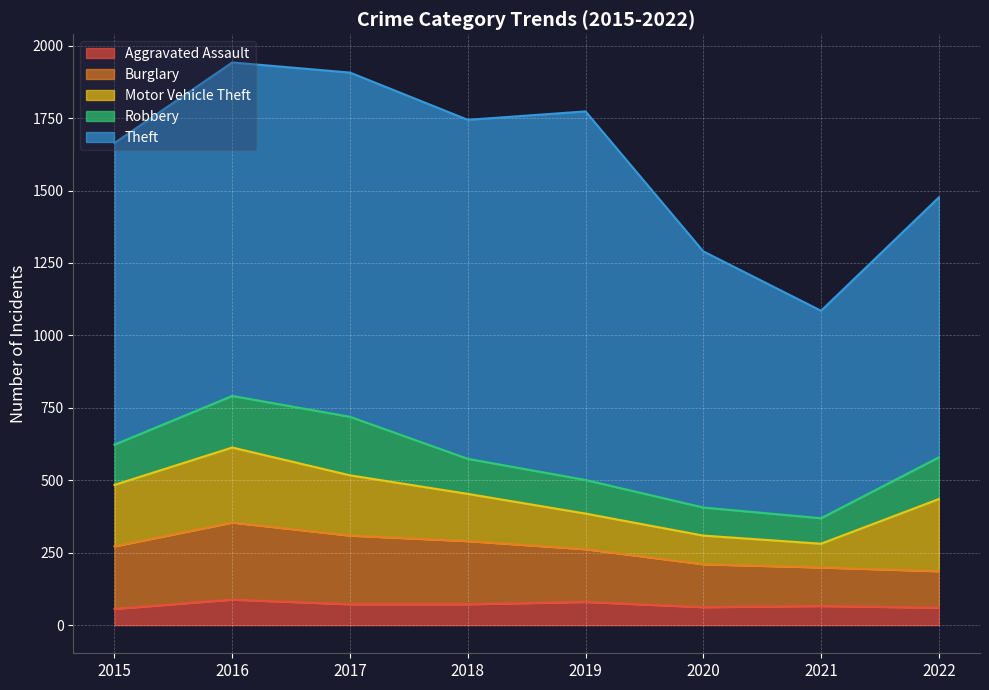

After their last crossing, which series has the higher values: Motor Vehicle Theft or Robbery?

Motor Vehicle Theft